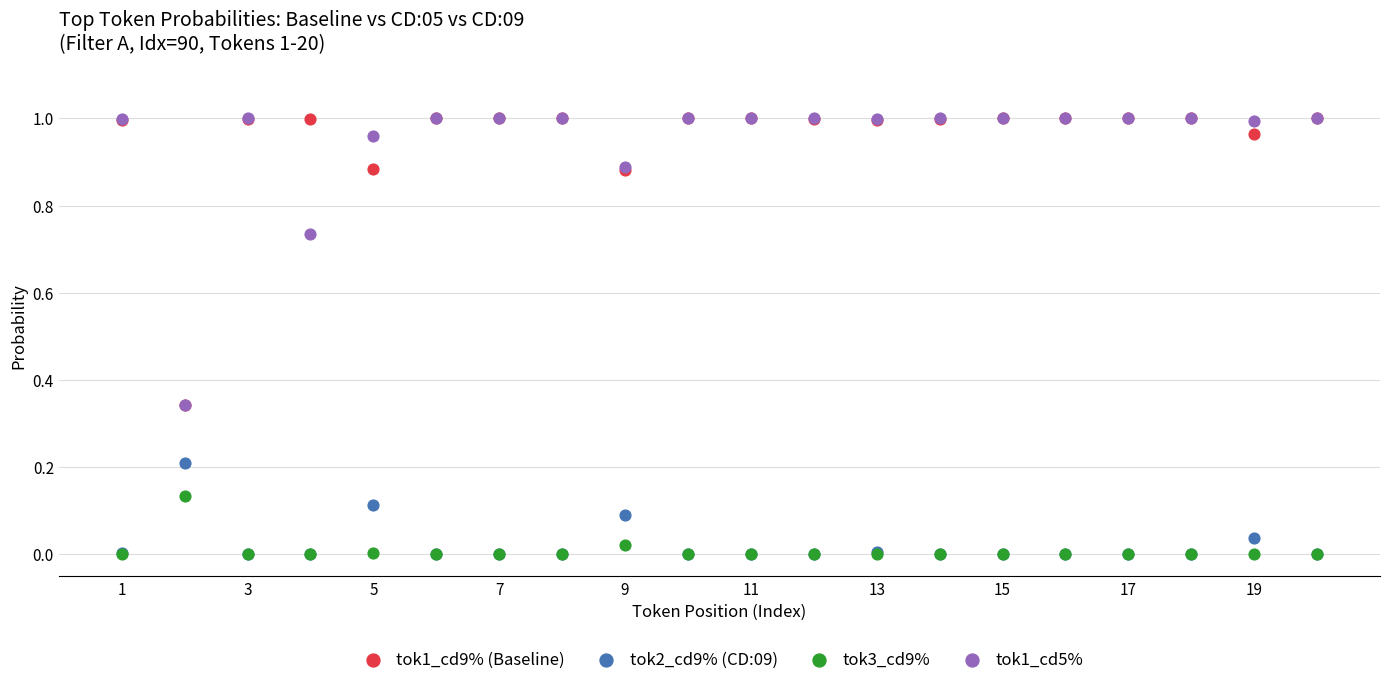

What are all the series names shown in the legend?

tok1_cd9% (Baseline), tok2_cd9% (CD:09), tok3_cd9%, tok1_cd5%